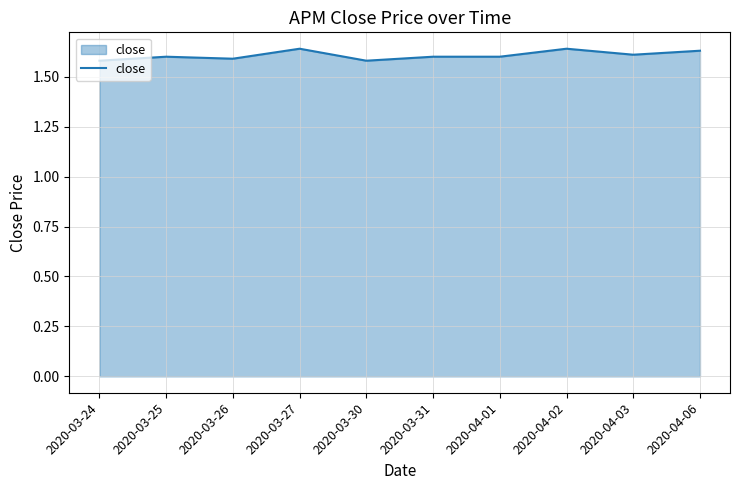

Approximately how many times larger is the value at 2020-03-31 compared to 2020-03-30?

1.0